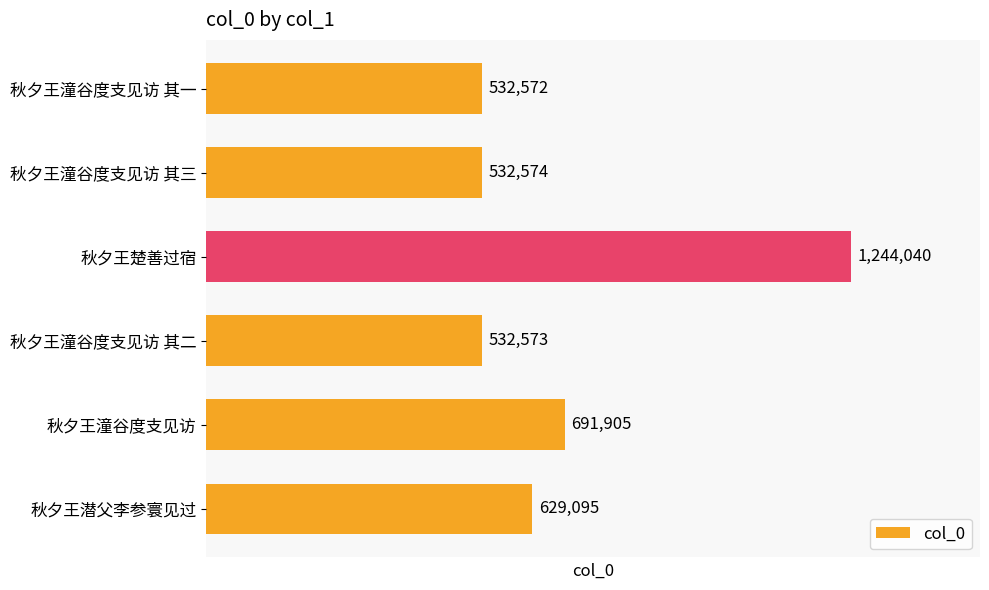

Reading top to bottom, list all the values displayed in this chart.

秋夕王潼谷度支见访 其一=532572	秋夕王潼谷度支见访 其三=532574	秋夕王楚善过宿=1244040	秋夕王潼谷度支见访 其二=532573	秋夕王潼谷度支见访=691905	秋夕王潜父李参寰见过=629095